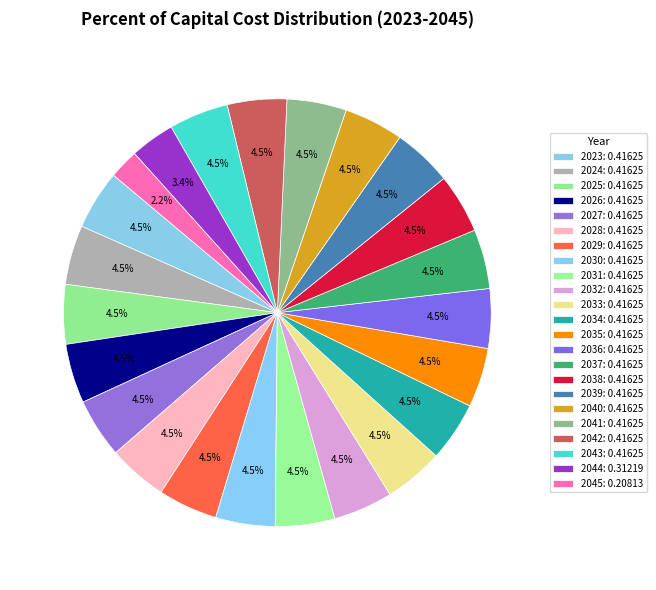

To the nearest percent, what is the average slice percentage?

4%